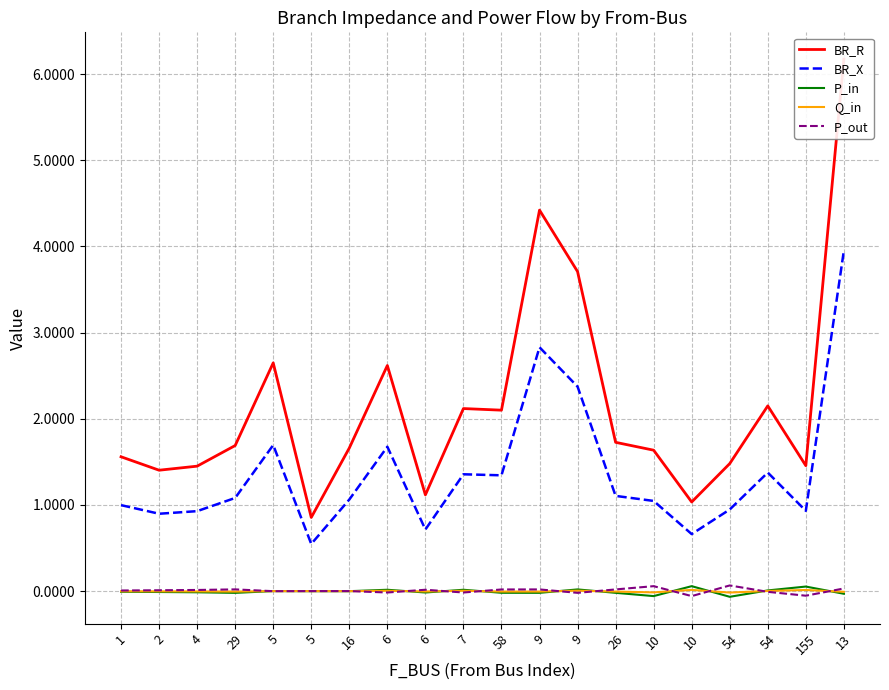

At which label does P_in reach its peak?

10